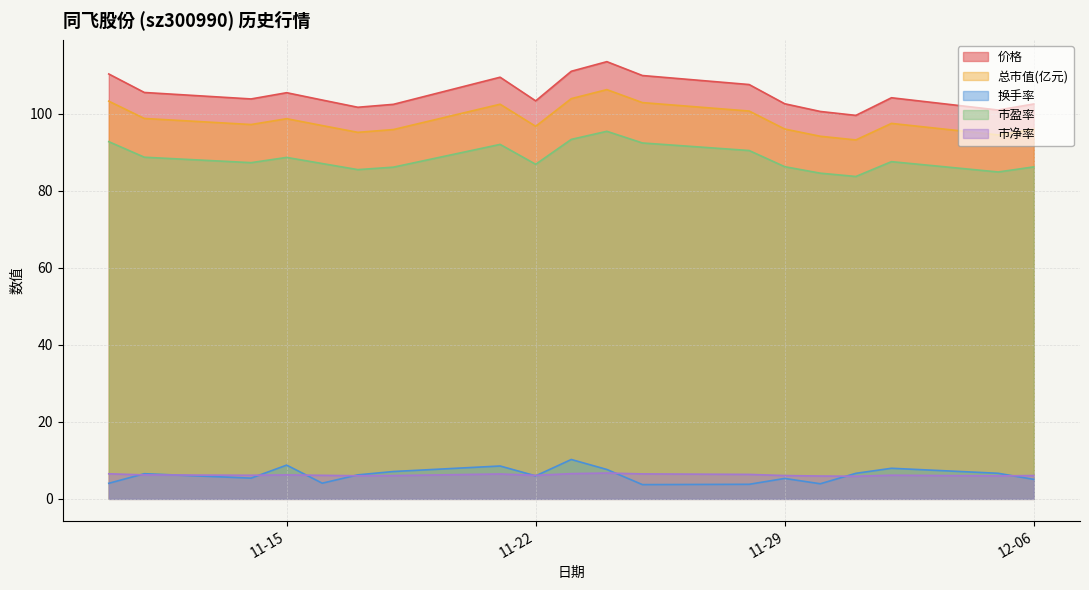

How many series are shown in this chart?

5